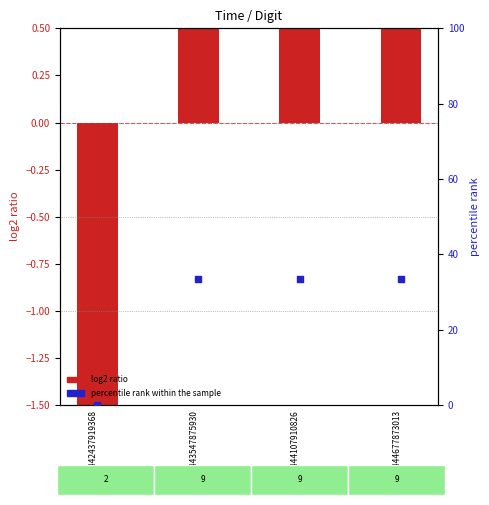

Which series has the widest spread of Y values?

percentile rank within the sample